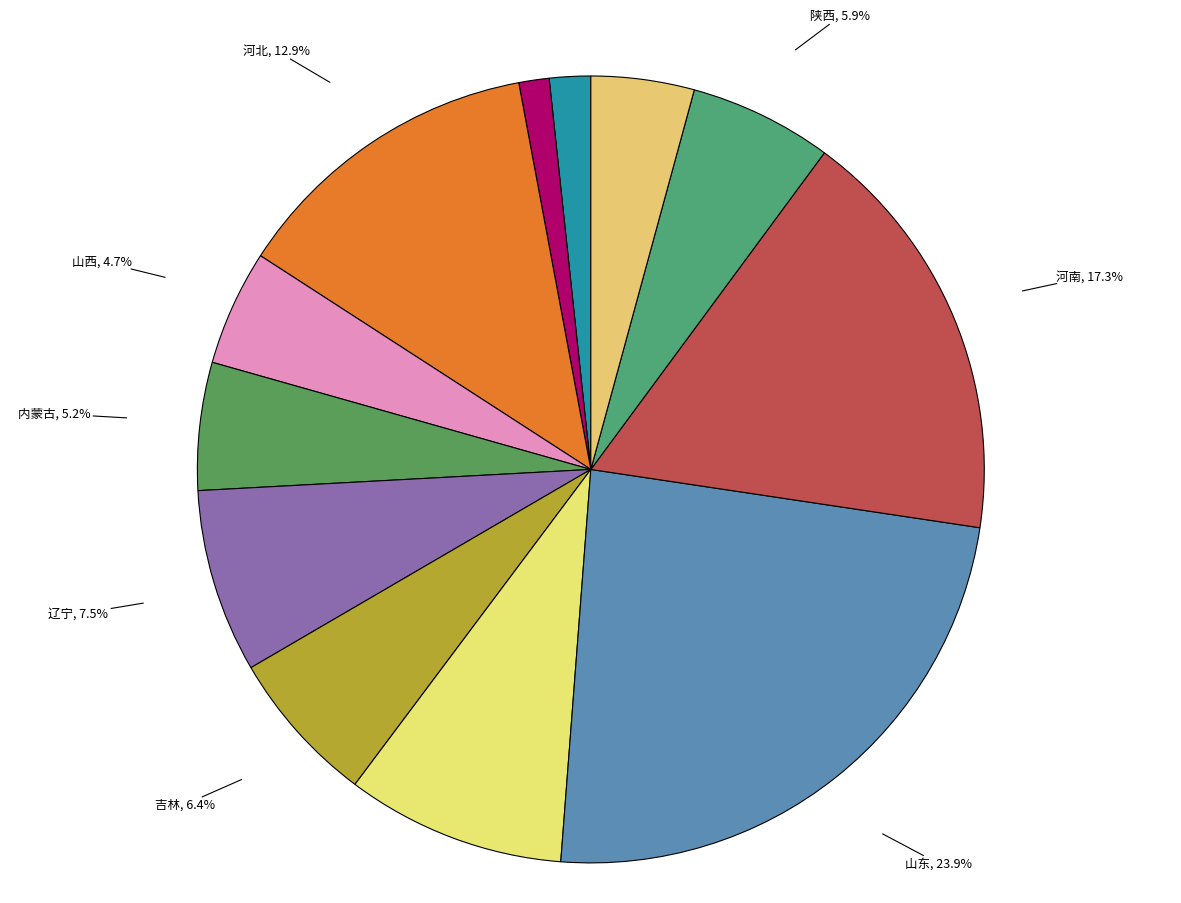

What is the largest slice in the pie chart?

山东